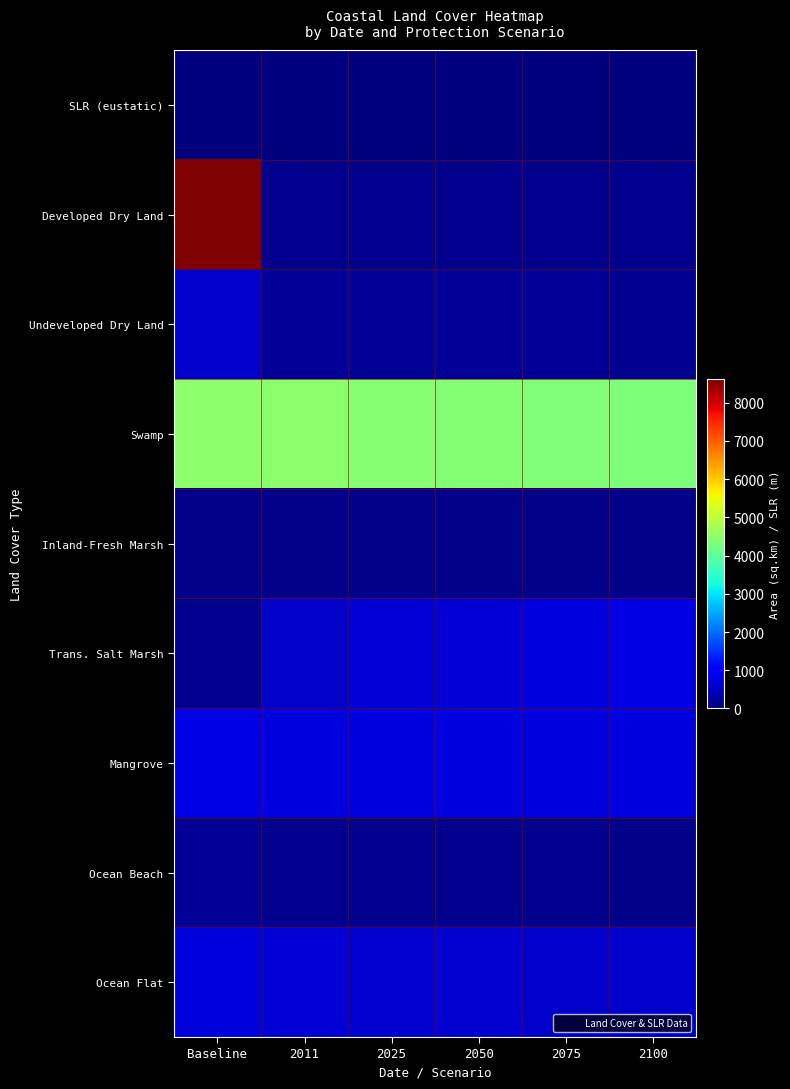

What is the spread (max minus min) of values at 2075?

4376.5